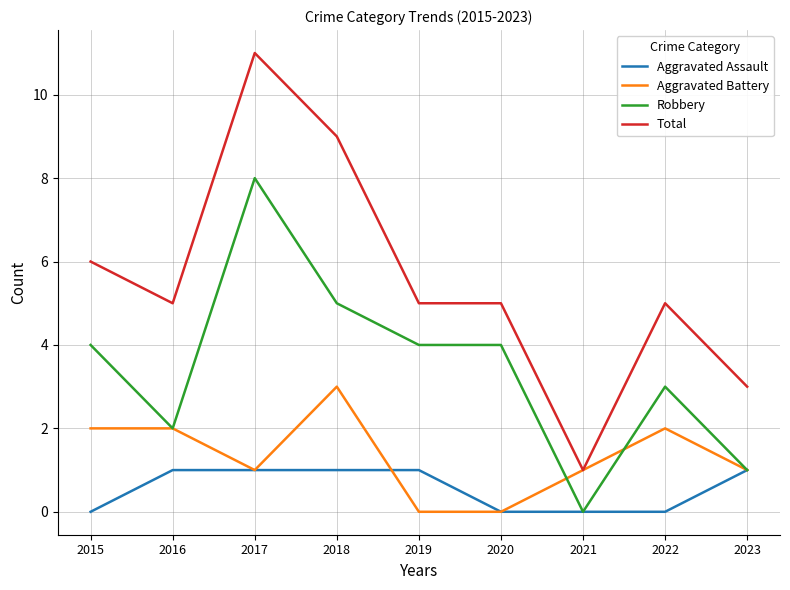

True or false: Aggravated Assault has a value of 1 at 2023.

True